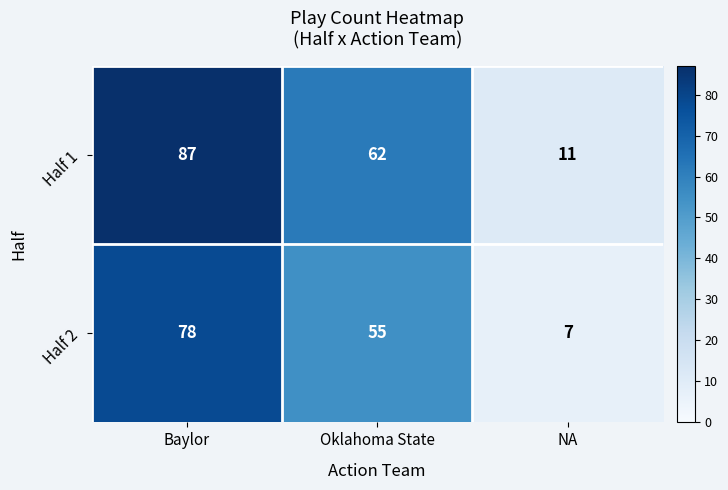

At Baylor, list the series in order from smallest to largest.

Half 2, Half 1